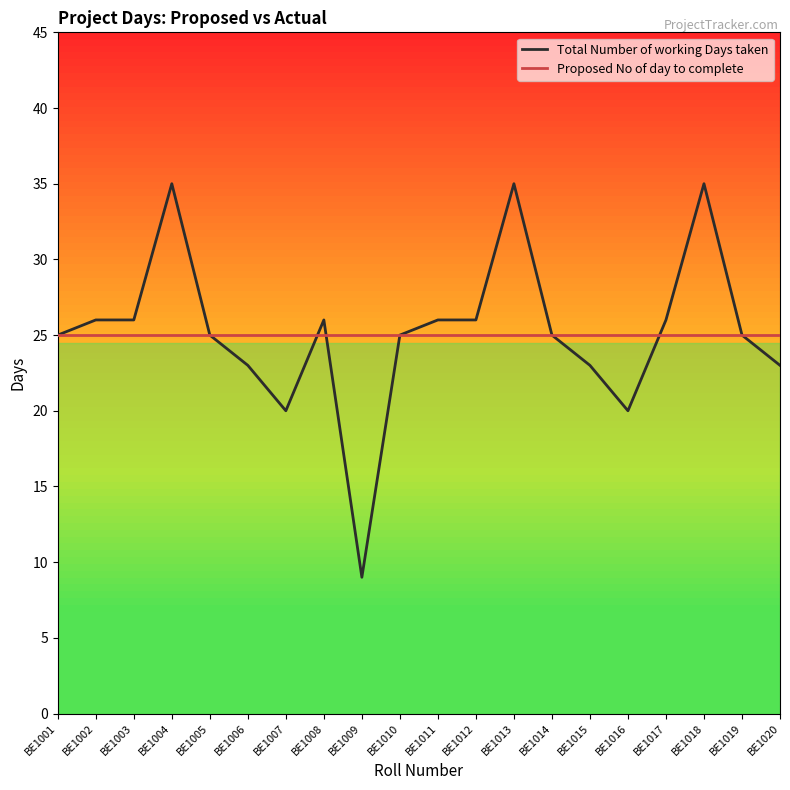

Which series has the largest range (max minus min)?

Total Number of working Days taken